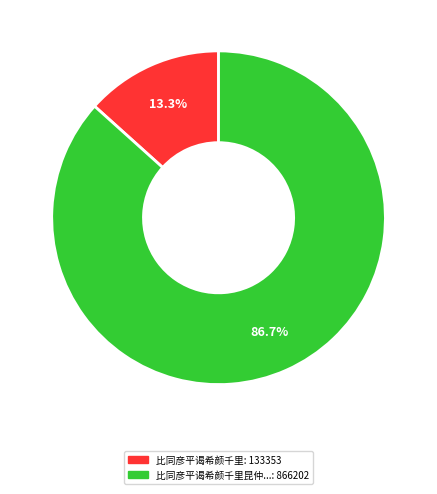

Does any single category account for the majority?

Yes